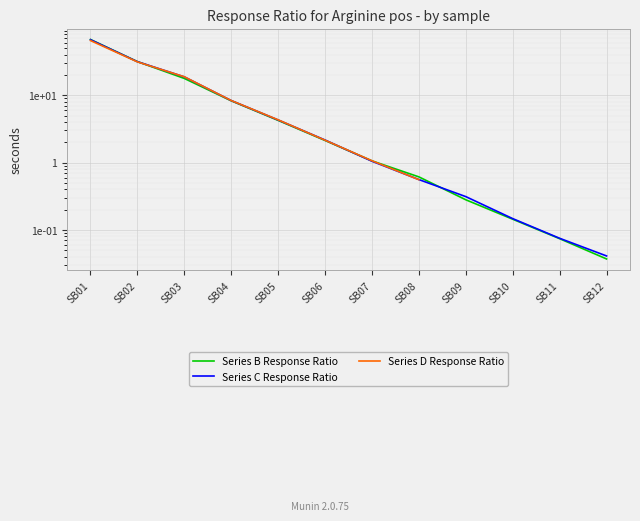

Which series has the largest total across all categories?

Series C Response Ratio